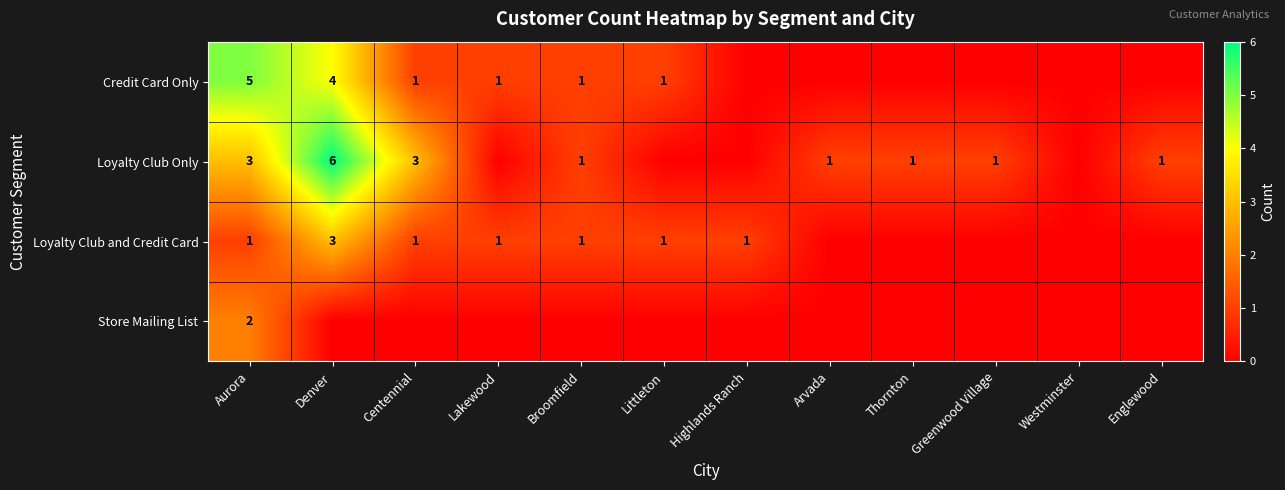

The Store Mailing List series shows 1 at Aurora. True or false?

False